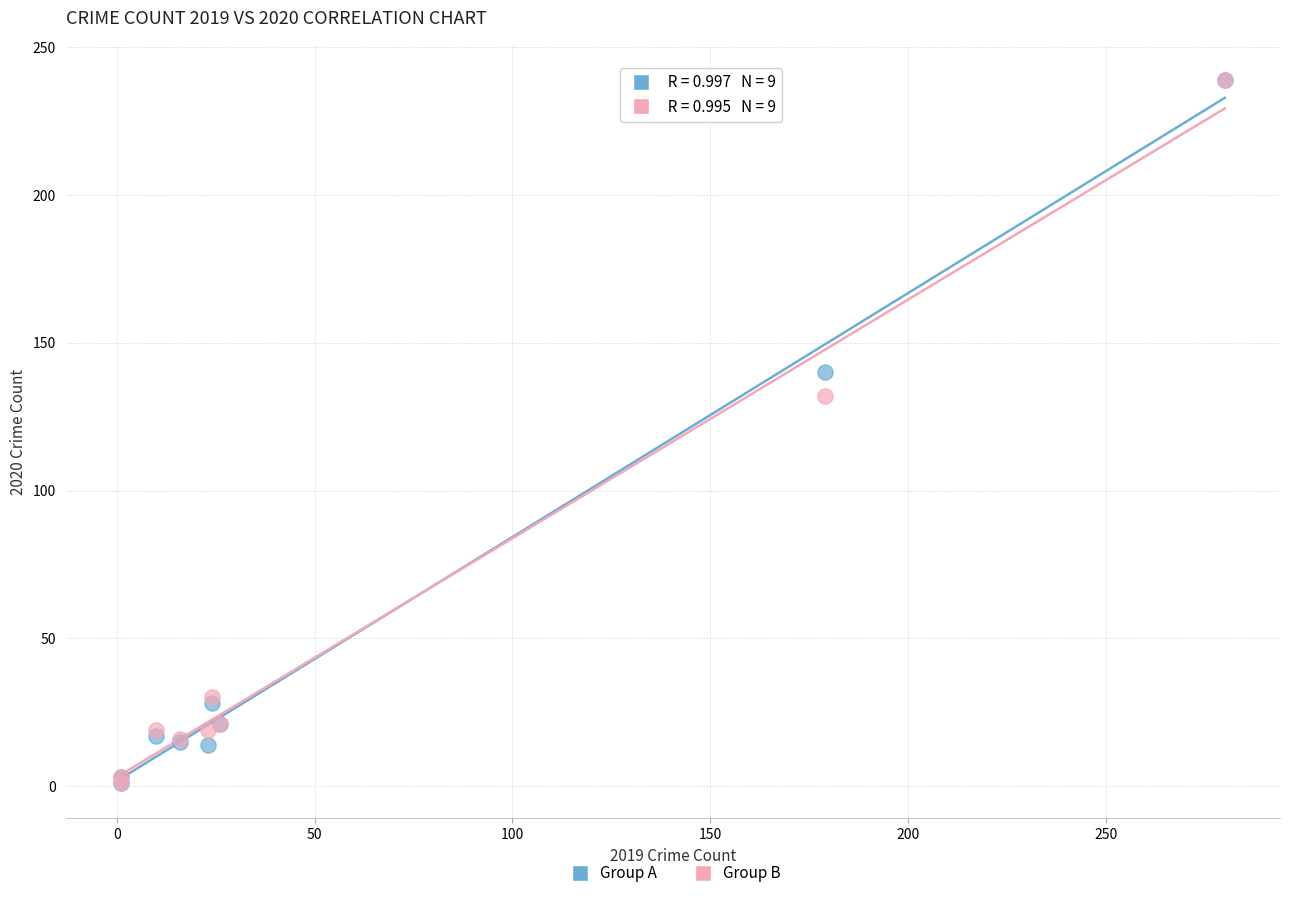

Across all series, what Y value is closest to 120?

132